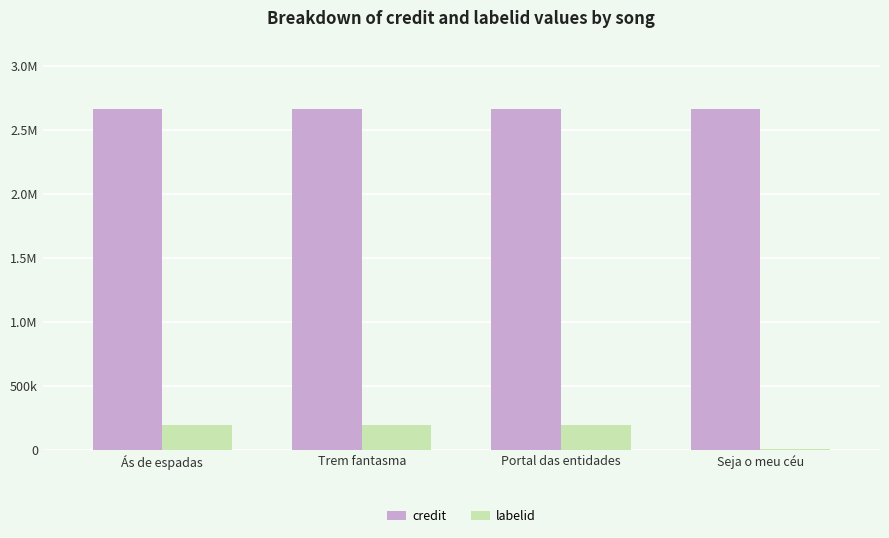

What is the difference between the maximum and minimum values in the labelid series?

188201